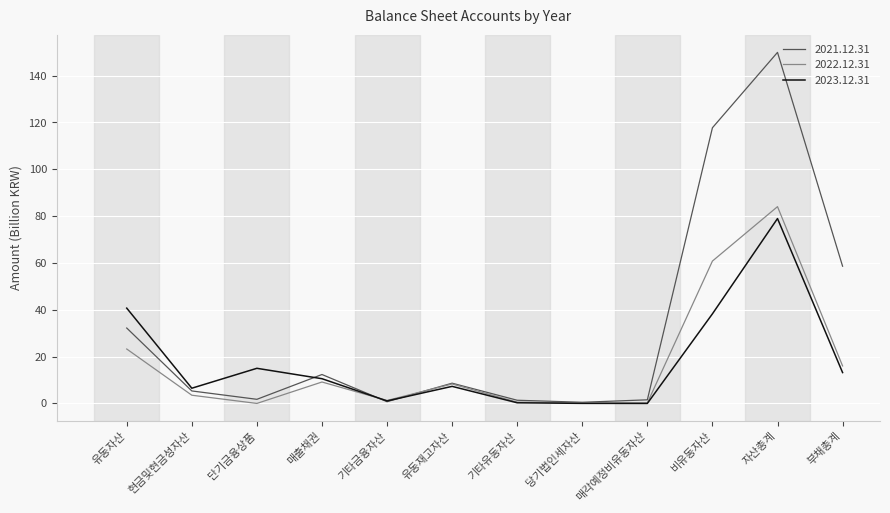

What is the average value of the 2022.12.31 series?

17.3